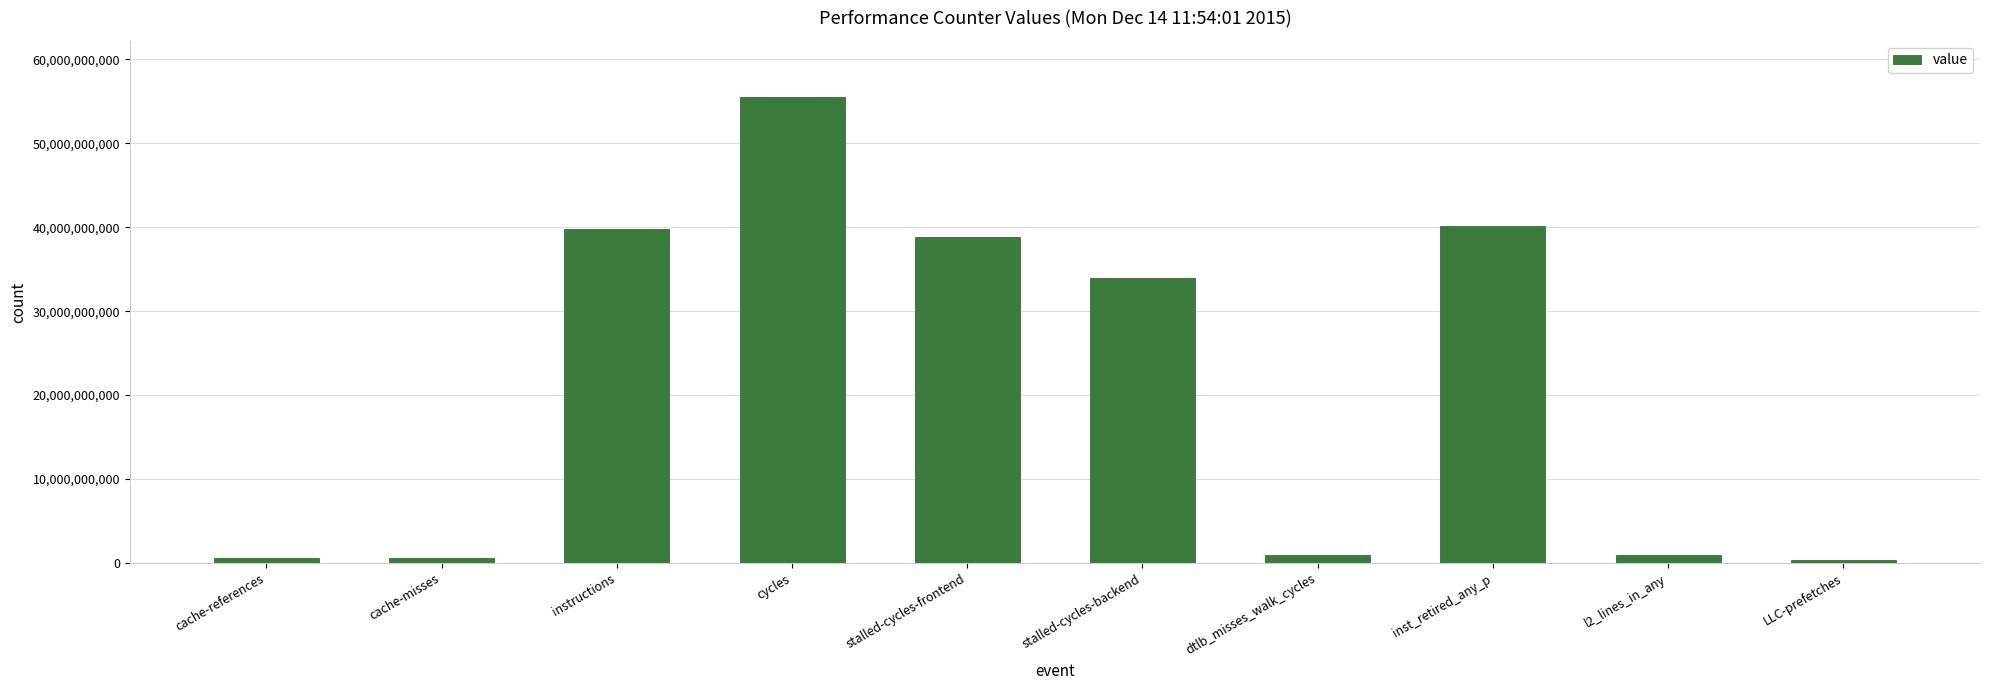

At which label is the value closest to 27926290756?

stalled-cycles-backend